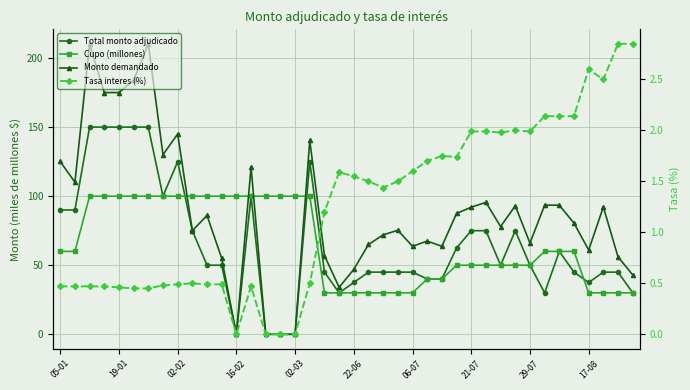

True or false: Total monto adjudicado and Monto demandado cross at least once.

False